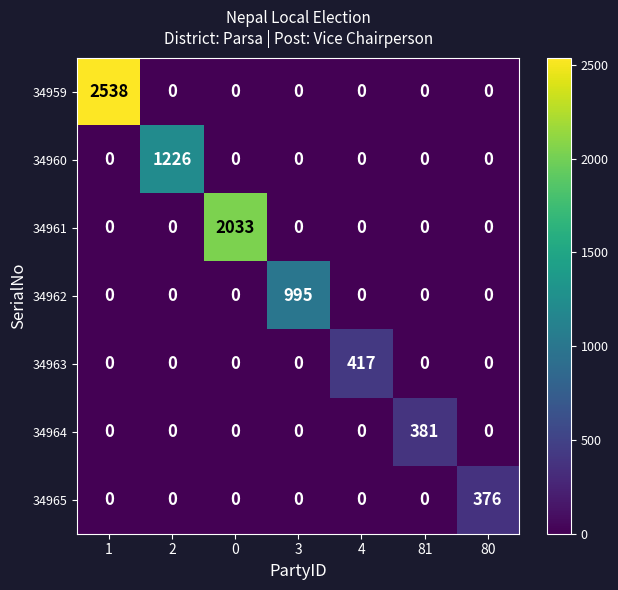

What is the highest value of the 34964 series?

381